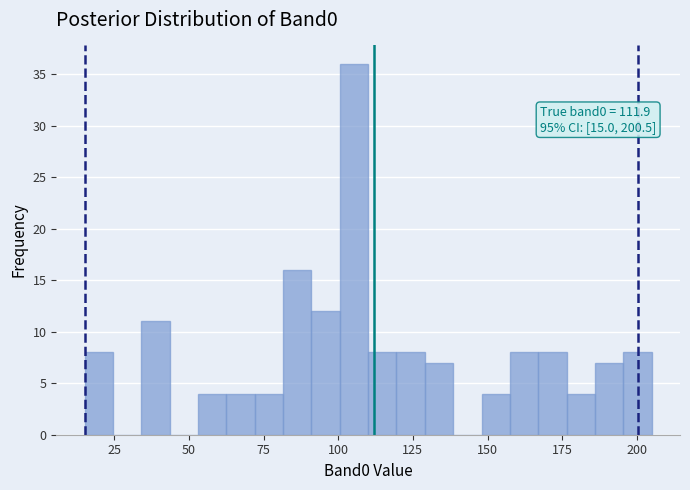

Read against the x-axis, roughly where is the centre of the tallest bar?

105